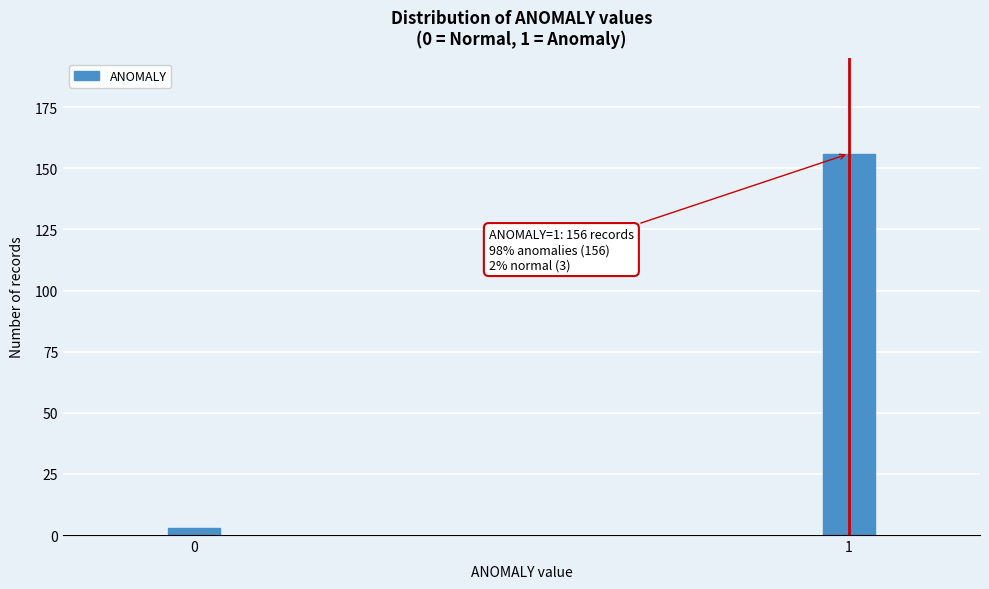

Reading left to right, transcribe all the data shown in this chart.

0=3	1=156